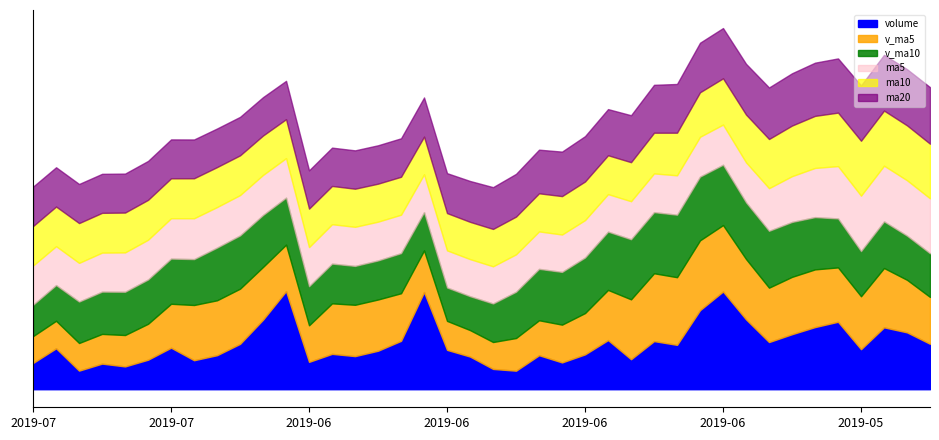

At which category is the sum across all series the highest?

2019-06-03